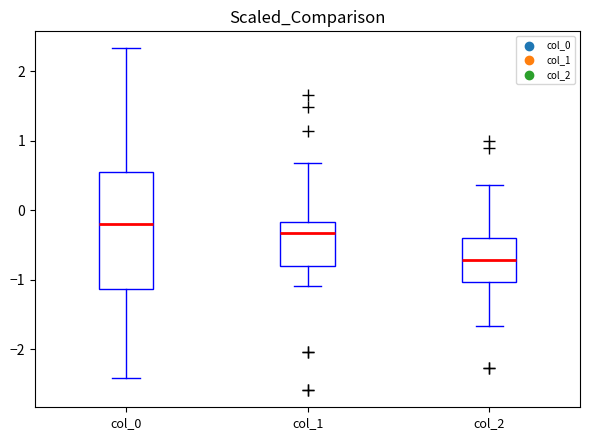

Reading left to right, transcribe this box plot: for each box, give where its median line is, the range the box spans, and where its two whiskers end, as read against the y-axis. The values are not printed on the chart, so give them approximately, as read against the axis.

col_0: median -0.2, box -1.1 to 0.5, whiskers -2.4 to 2.3
col_1: median -0.3, box -0.8 to -0.2, whiskers -1.1 to 0.7
col_2: median -0.7, box -1.0 to -0.4, whiskers -1.7 to 0.4